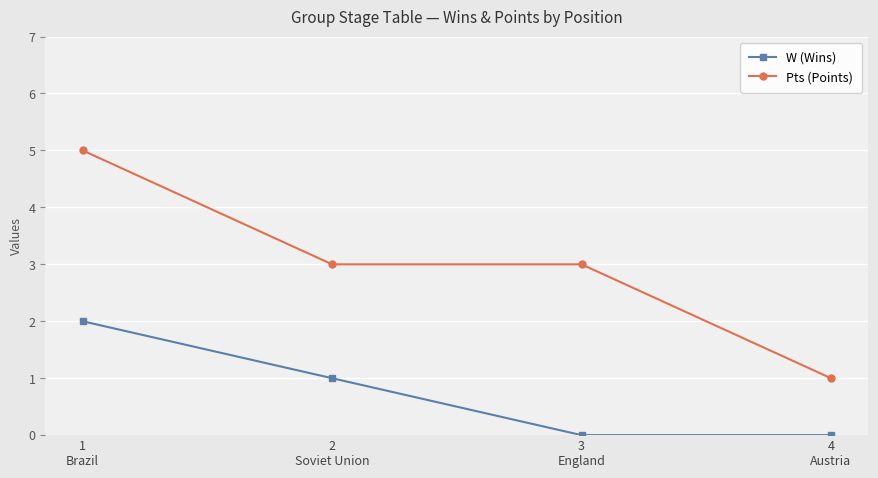

How many lines are shown in the chart?

2